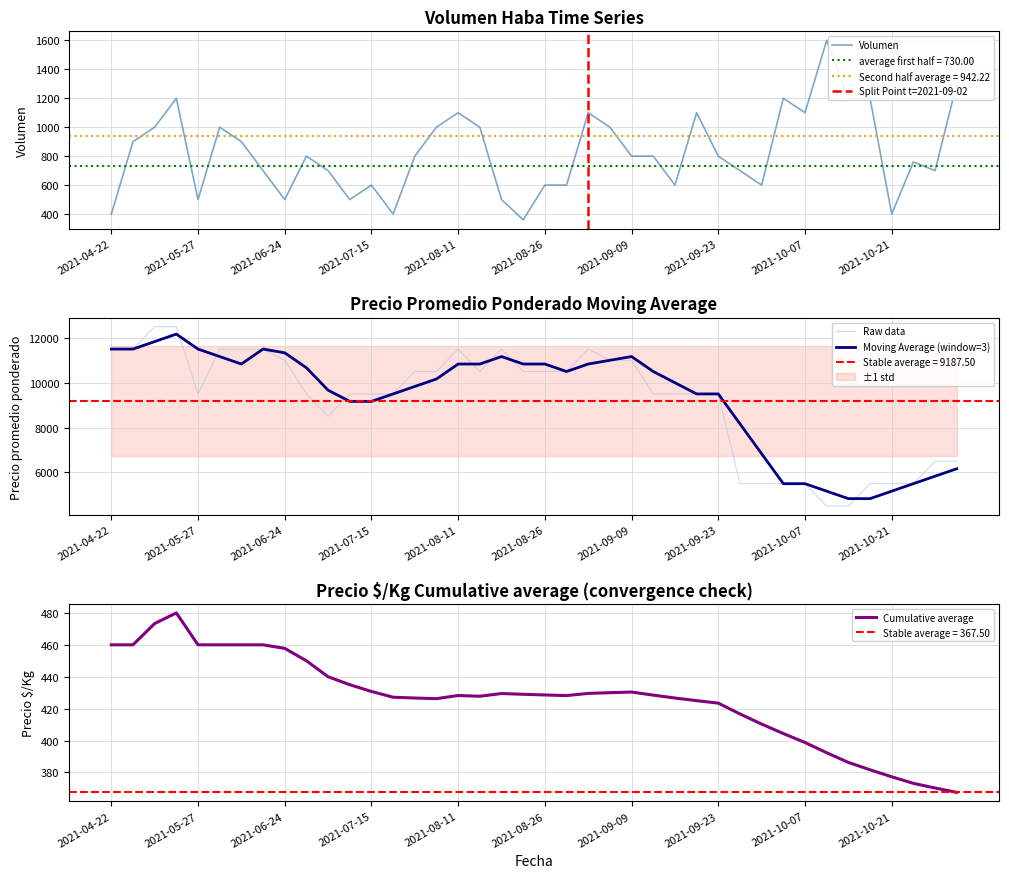

Between 2021-07-21 and 2021-08-11, which is larger?

2021-08-11